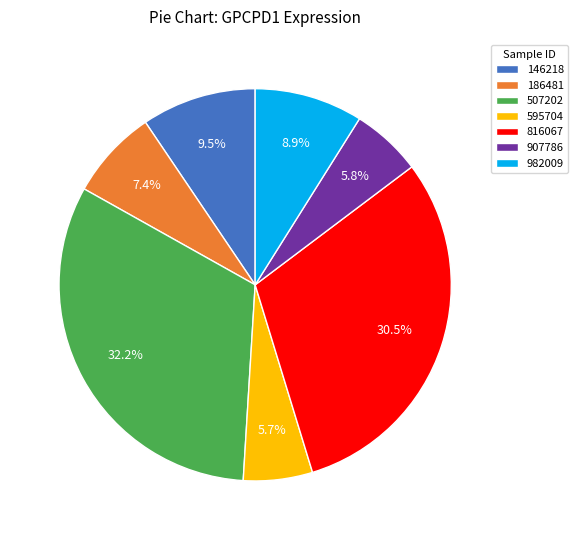

Which category has the biggest portion of the pie?

507202